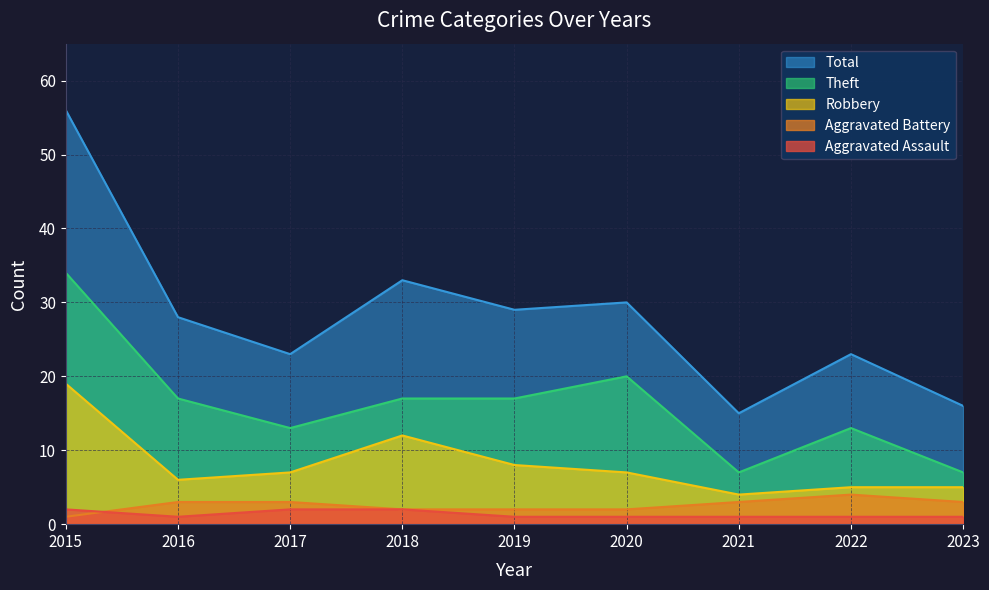

Where is the first local minimum for Robbery?

2016